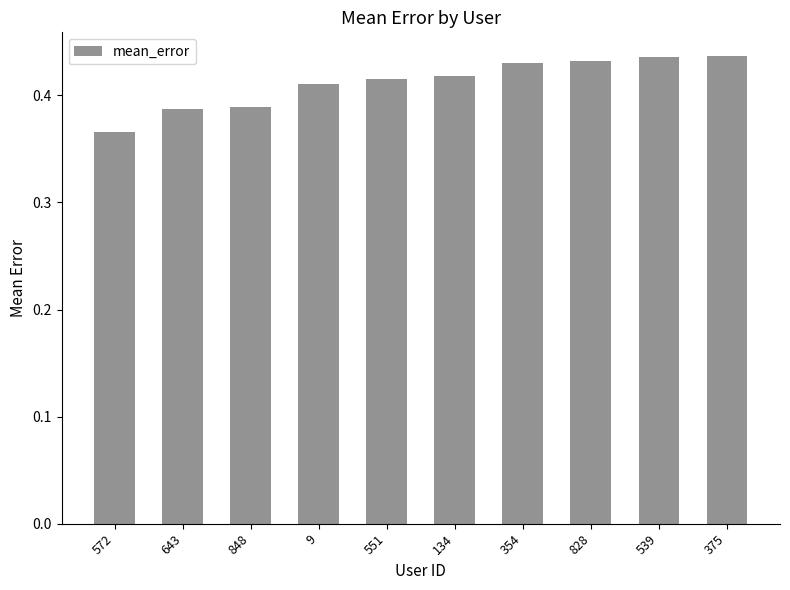

Where is the data nearest to the value 0?

572